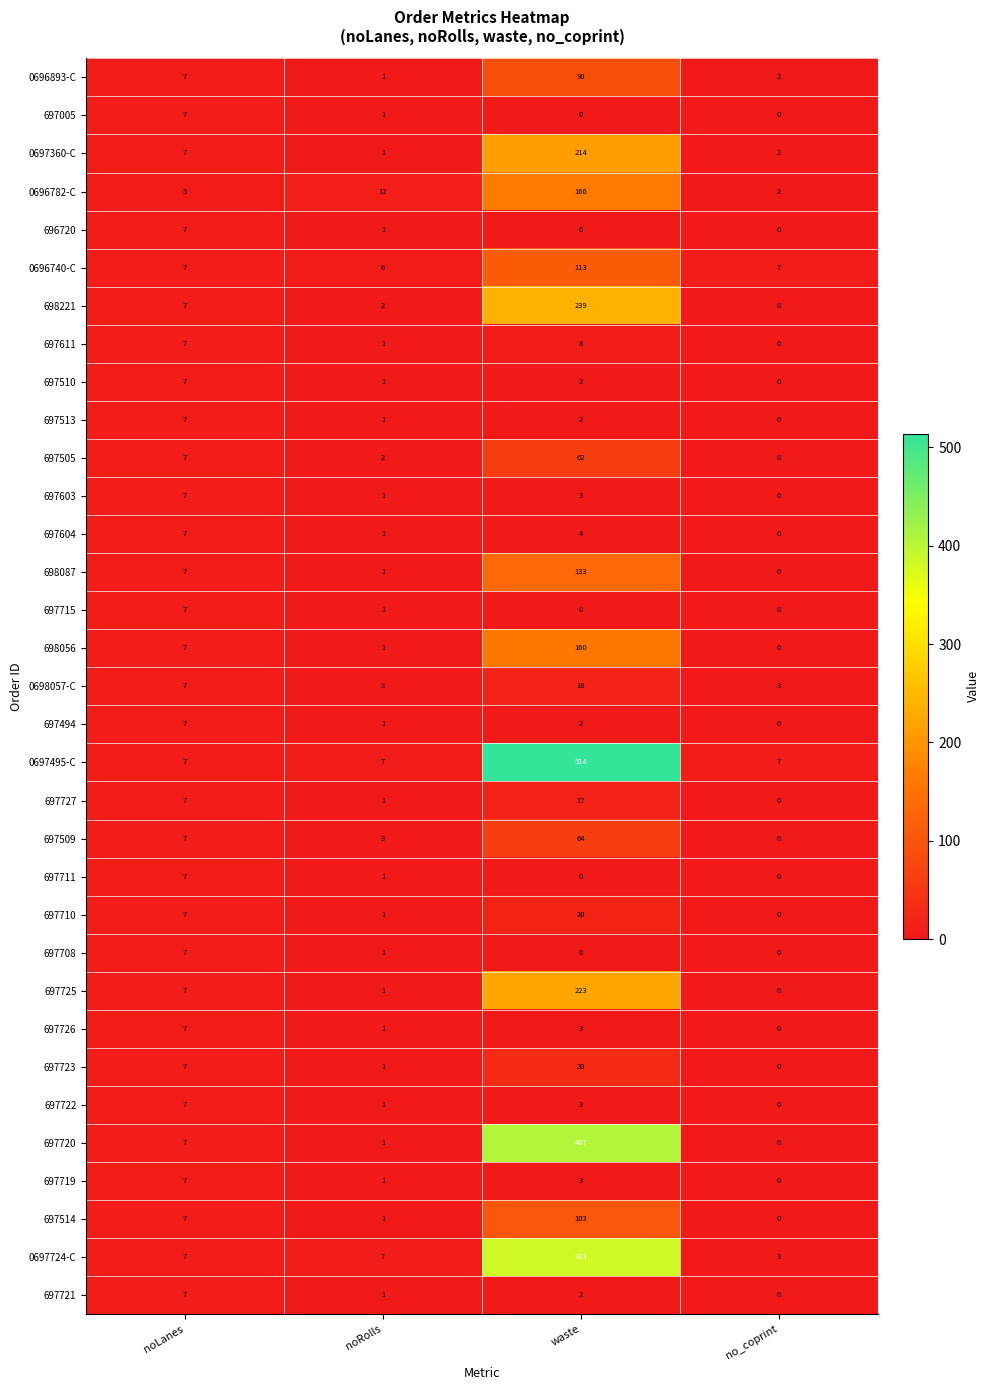

Is it true that 697005 equals 0 at no_coprint?

True